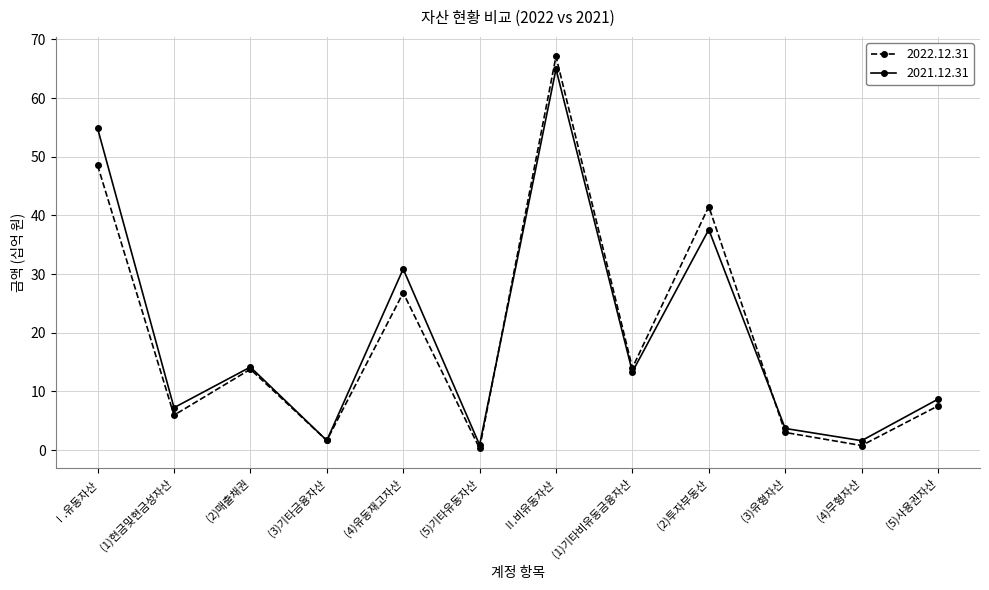

What is the maximum value shown in the chart?

67.1